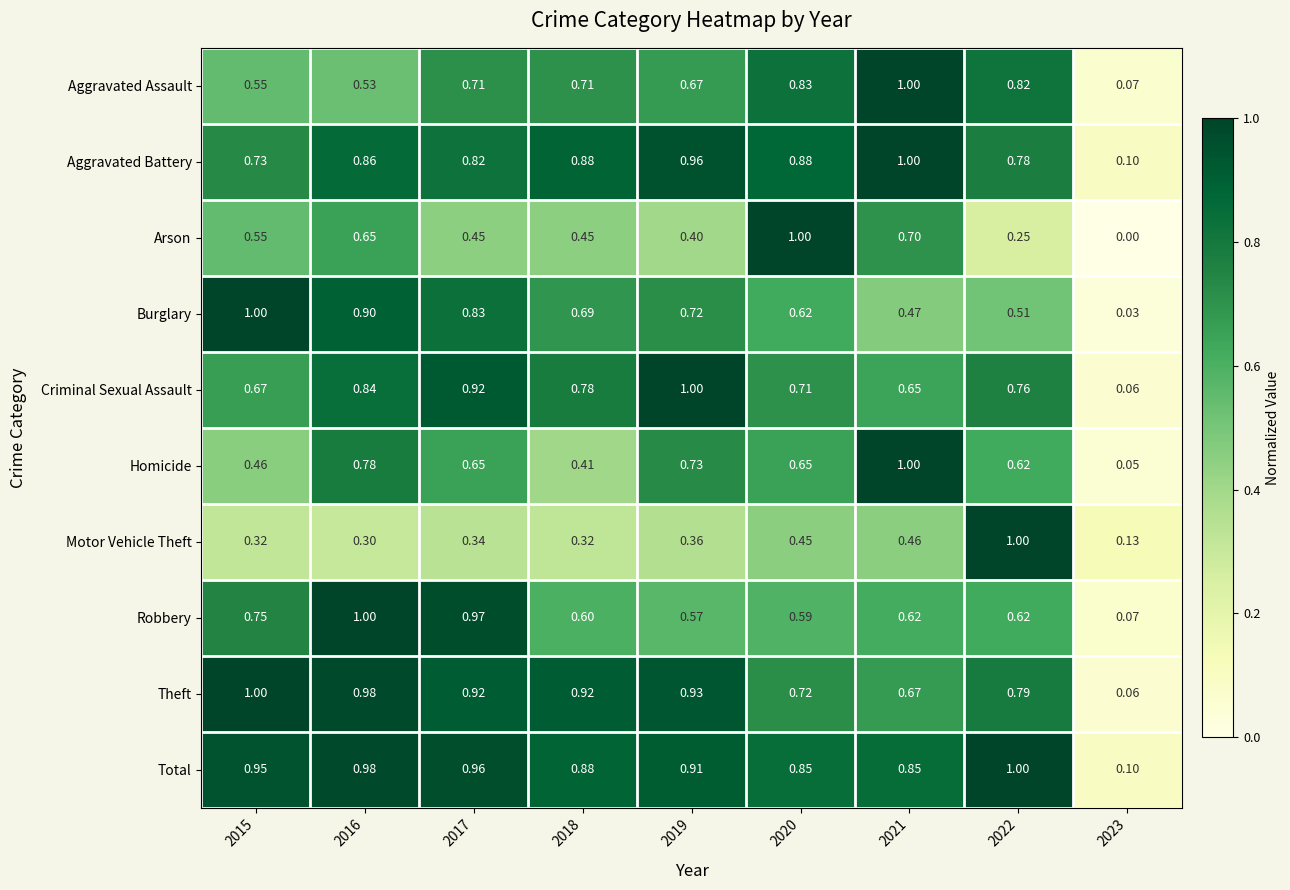

Which series changed the most between 2017 and 2022?

Motor Vehicle Theft